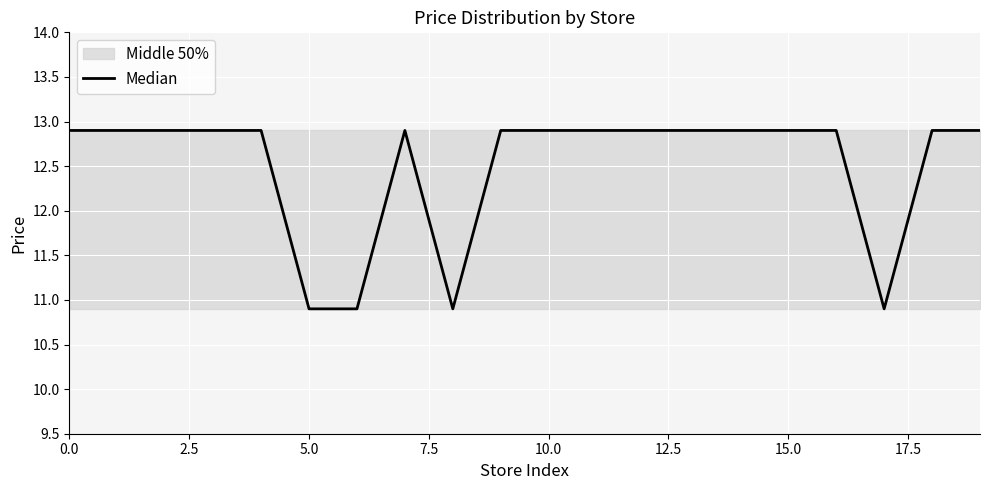

Between 2.5 and 13, which is larger?

2.5